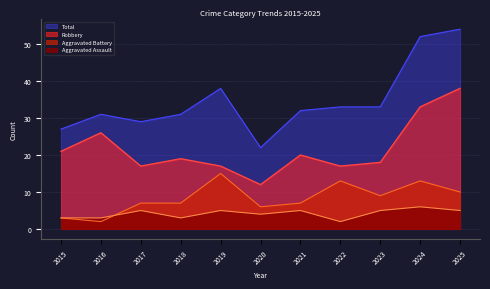

Between 2021 and 2017, which is larger?

2021